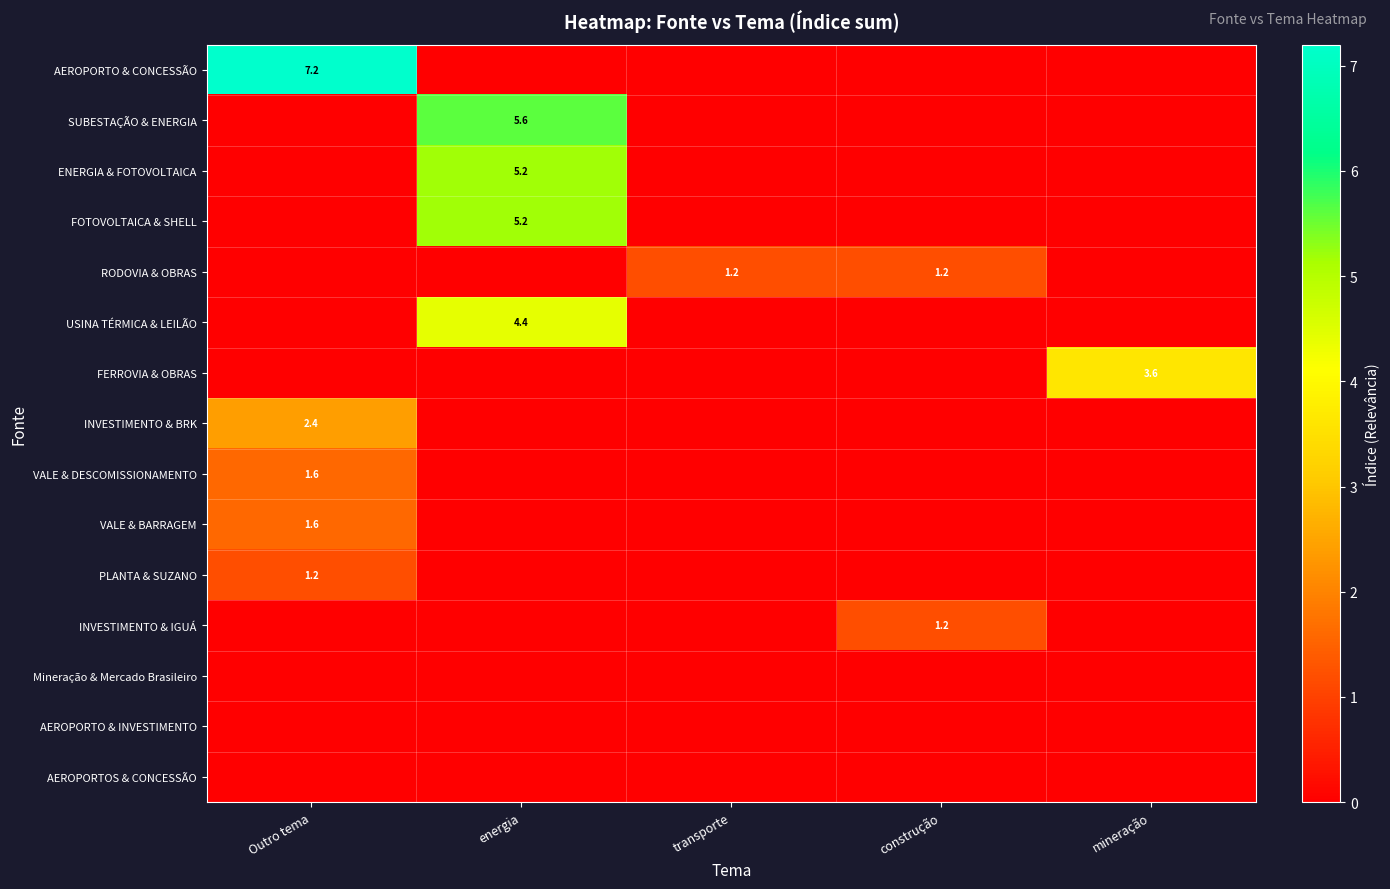

At which category does the chart reach its minimum across all series?

energia